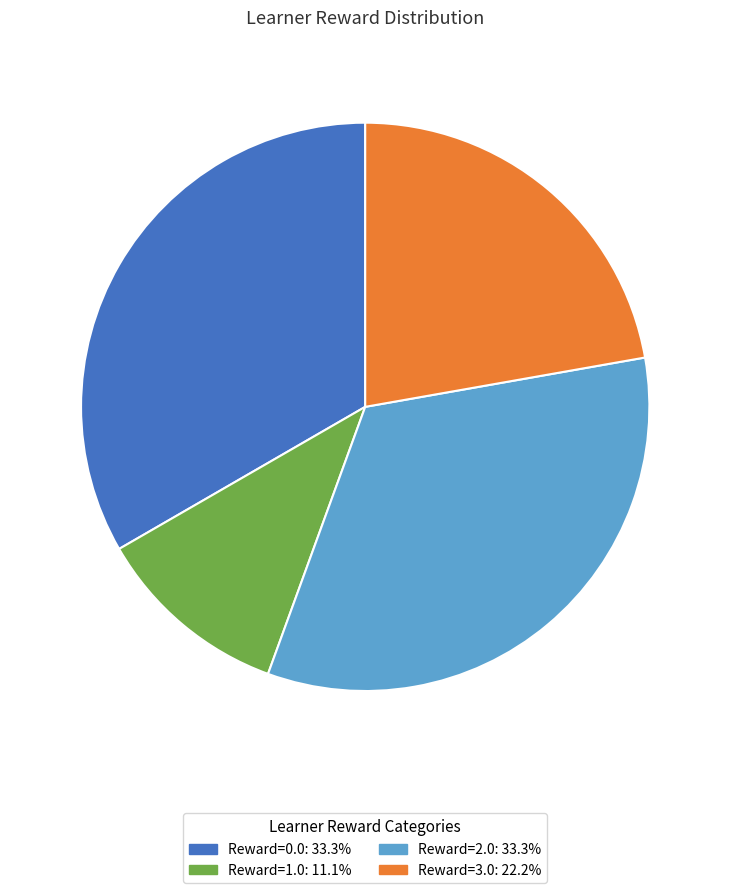

Does Reward=0.0: 33.3% represent more than half of the total?

No